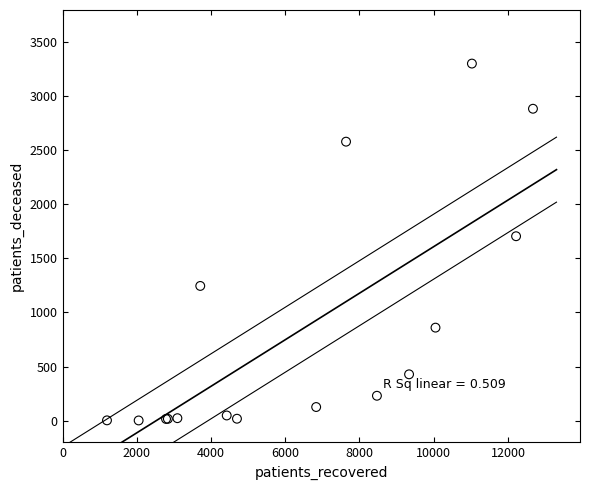

What Y value in the scatter plot is closest to 1650?

1704